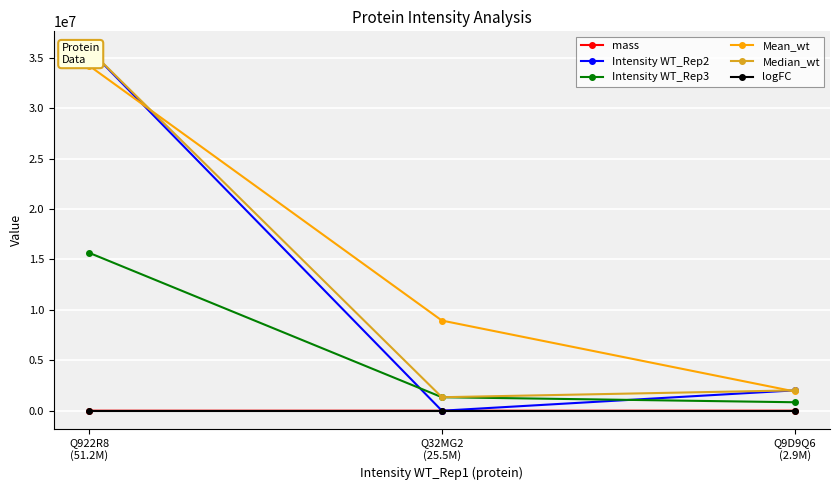

At which label does Intensity WT_Rep2 first exceed 2017800?

Q922R8
(51.2M)